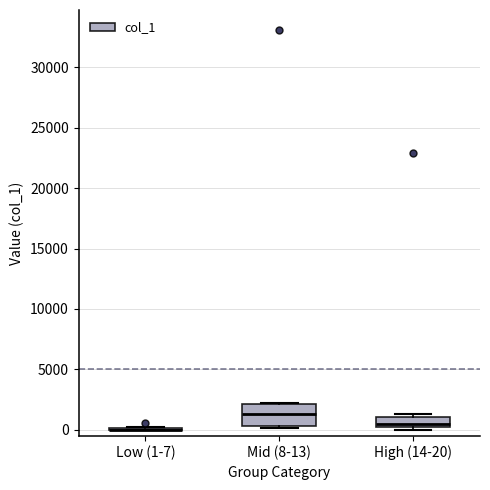

Reading left to right, transcribe this box plot: for each box, give where its median line is, the range the box spans, and where its two whiskers end, as read against the y-axis. The values are not printed on the chart, so give them approximately, as read against the axis.

Low (1-7): box collapsed to a line at 0, whiskers 0 to 500
Mid (8-13): median 1500, box 500 to 2000, whiskers 0 to 2000
High (14-20): median 500, box 0 to 1000, whiskers 0 (just below the box's lower edge) to 1500